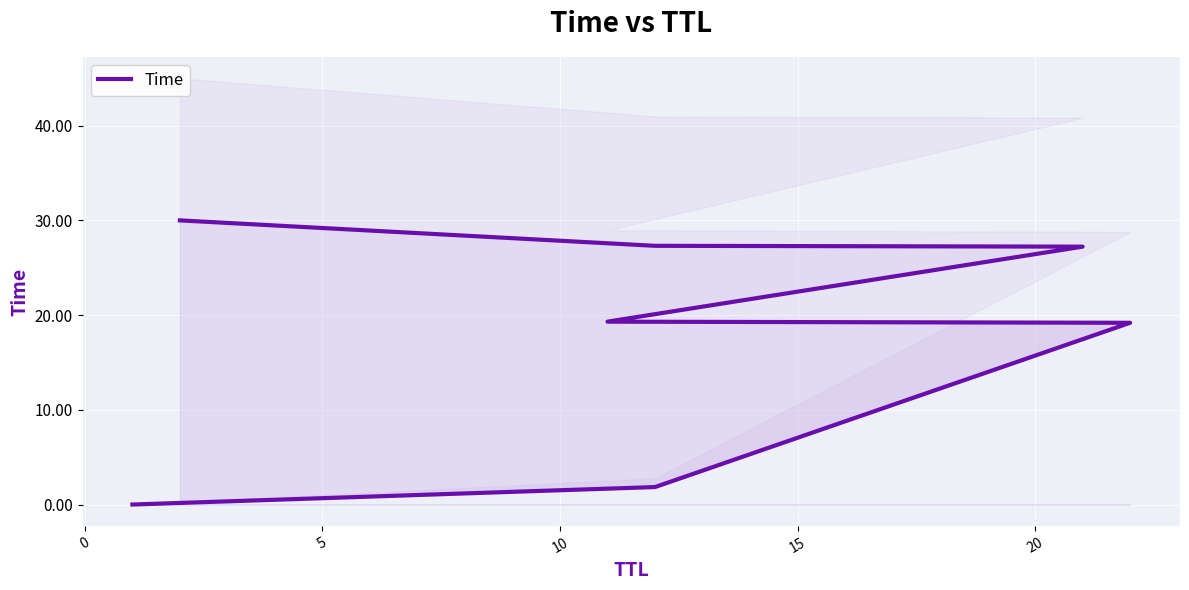

Reading left to right, what are all the values shown in this chart?

0.0	1.8	19.2	19.3	27.2	27.3	30.0